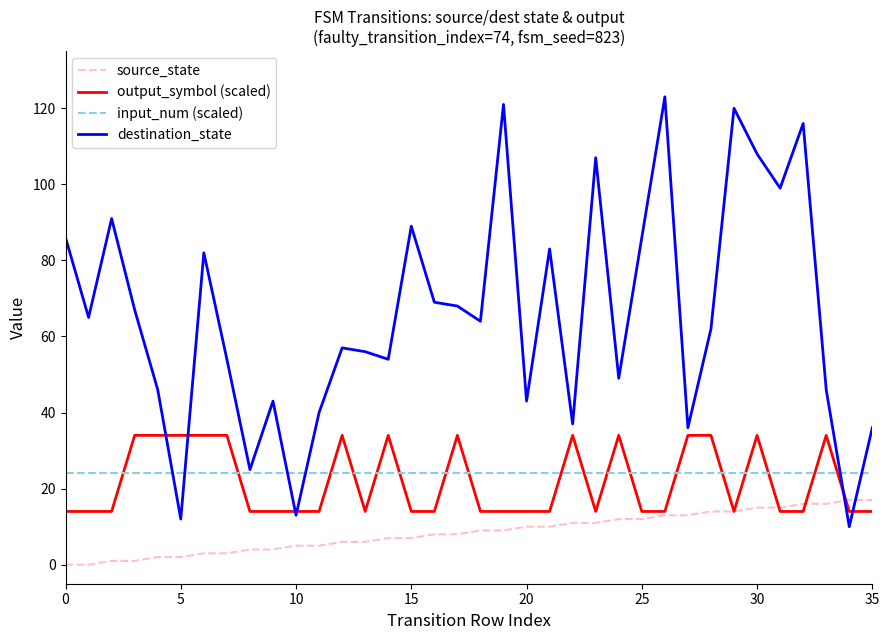

Which series has the largest total across all categories?

destination_state